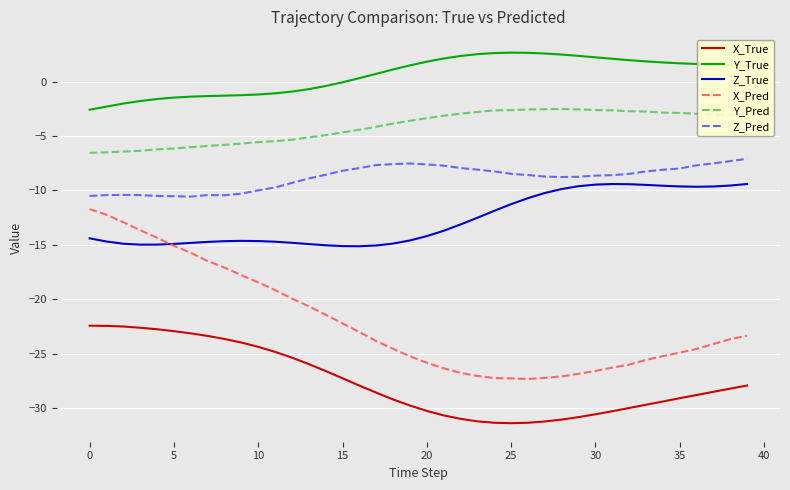

Is this an area chart (filled region under the line)?

No